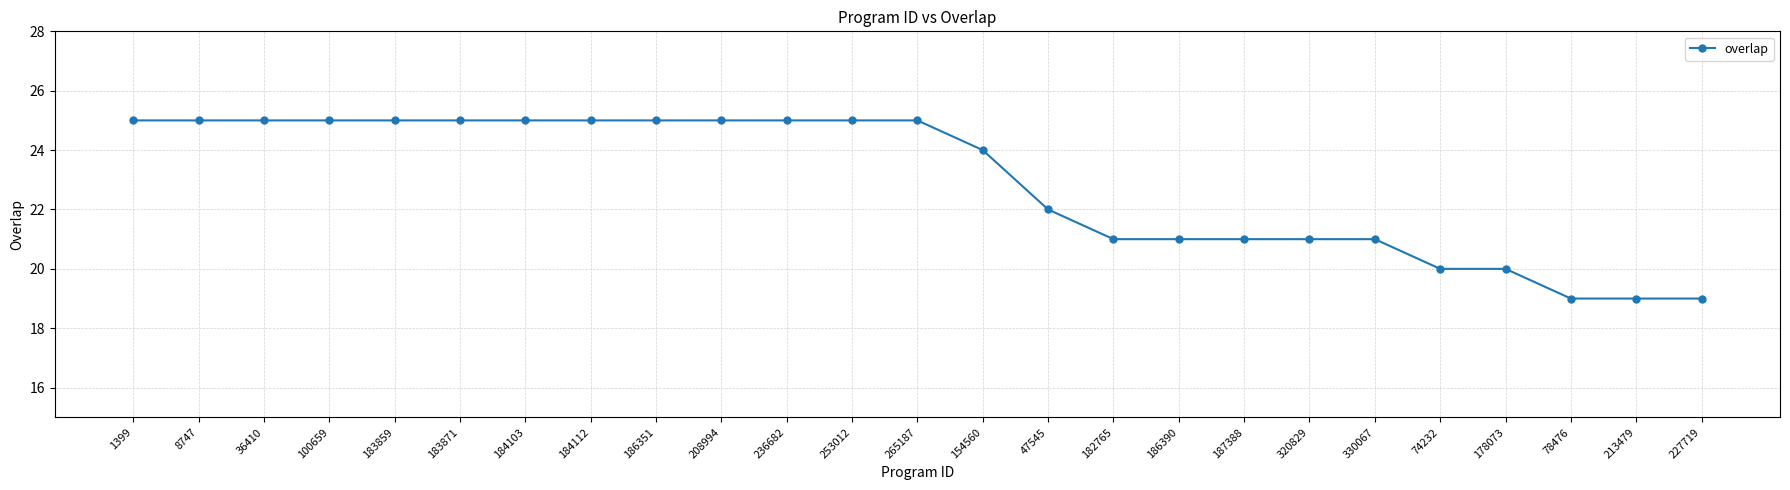

Does the chart display data point markers on the line(s)?

Yes